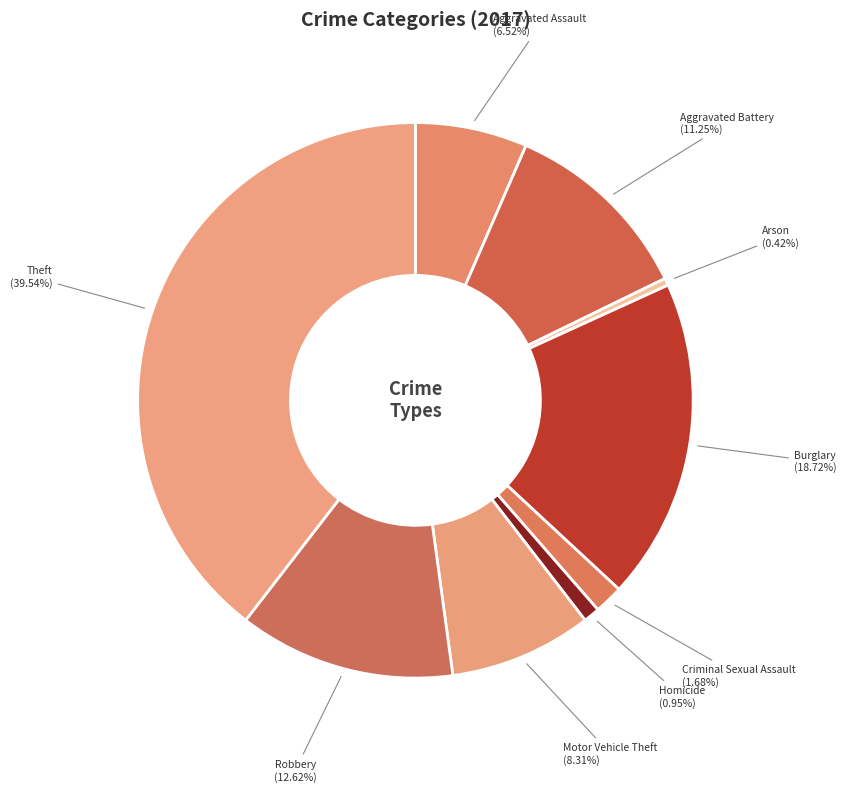

Is there a majority slice in this chart?

No